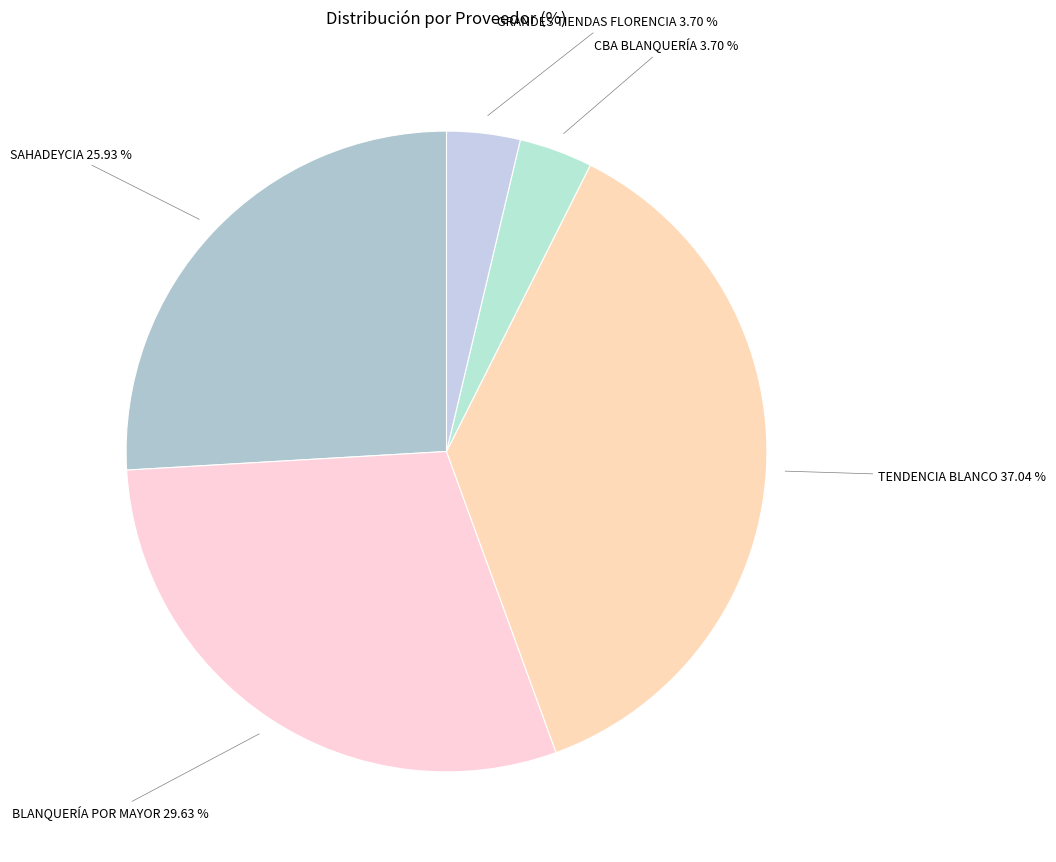

What percentage is NOT represented by SAHADEYCIA?

74.1%